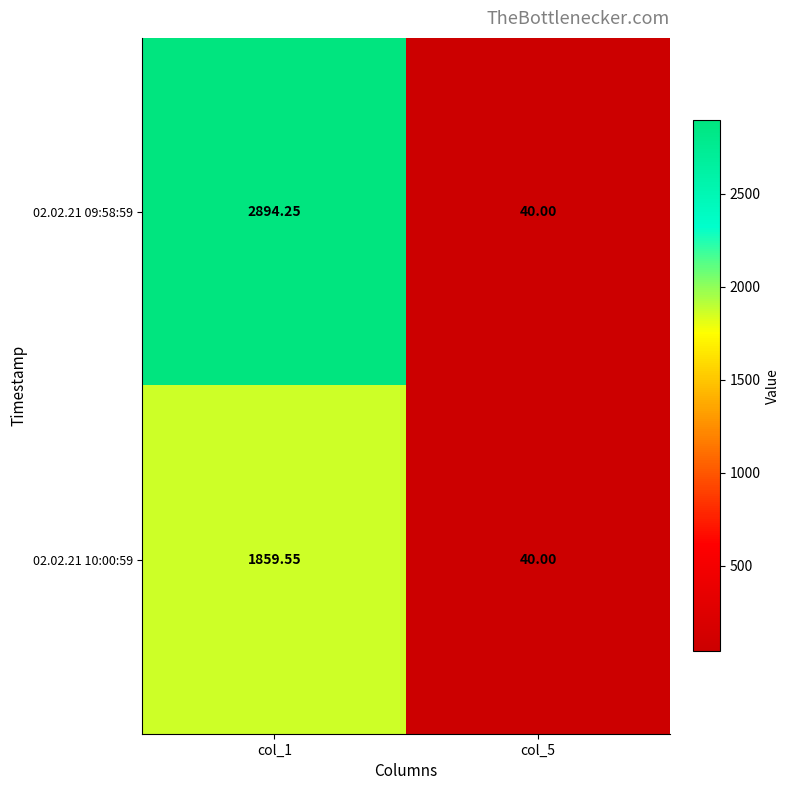

Between col_1 and col_5, which series saw the biggest shift?

02.02.21 09:58:59